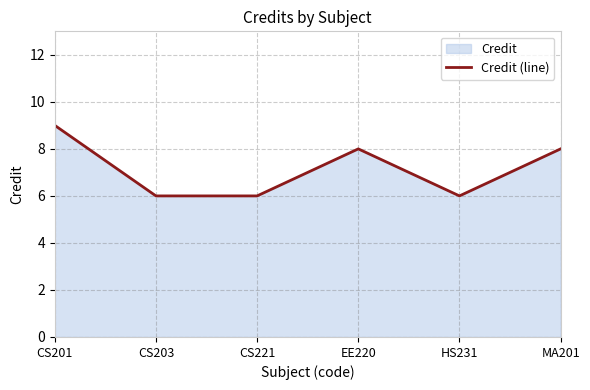

True or false: the data shows 9 at CS201.

True